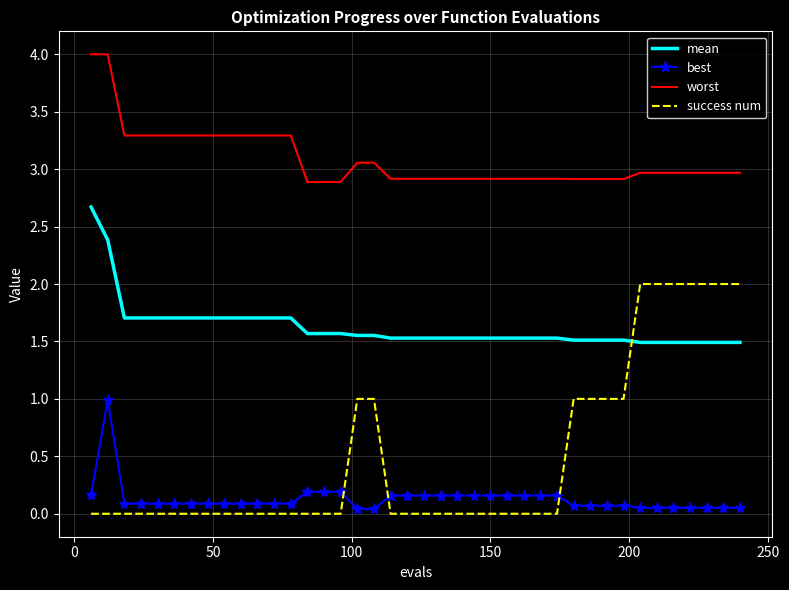

What is the difference between the maximum and minimum values in the best series?

0.9